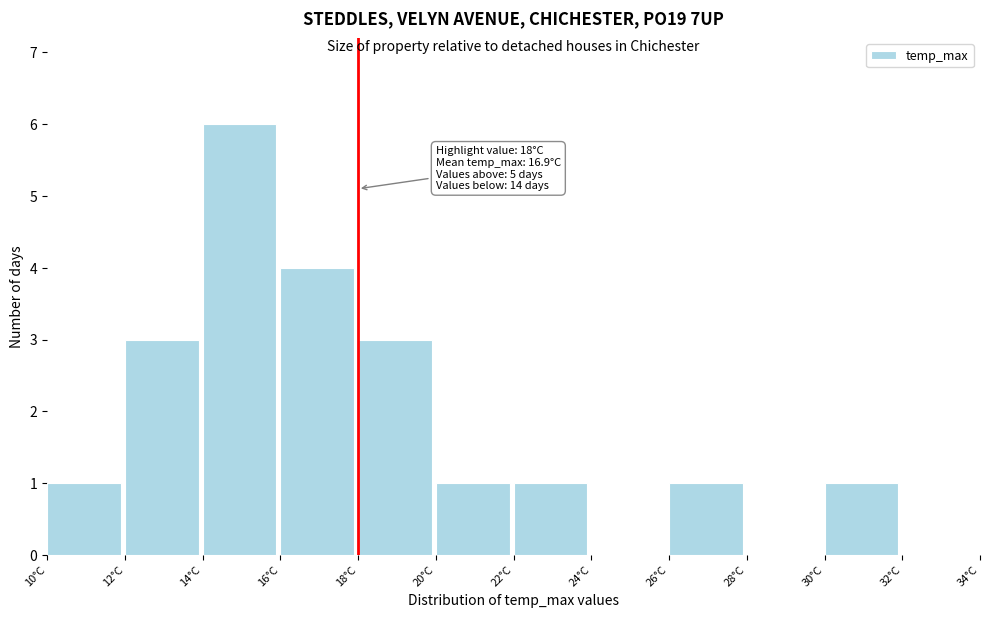

Which range on the x-axis has the tallest bar?

14 to 16